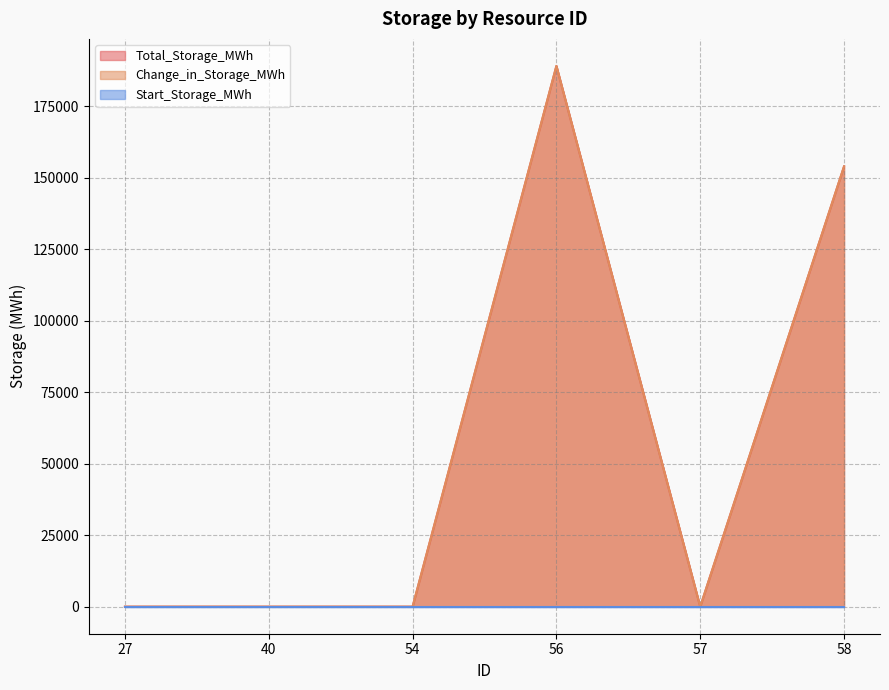

Where is the first local maximum for Total_Storage_MWh?

56